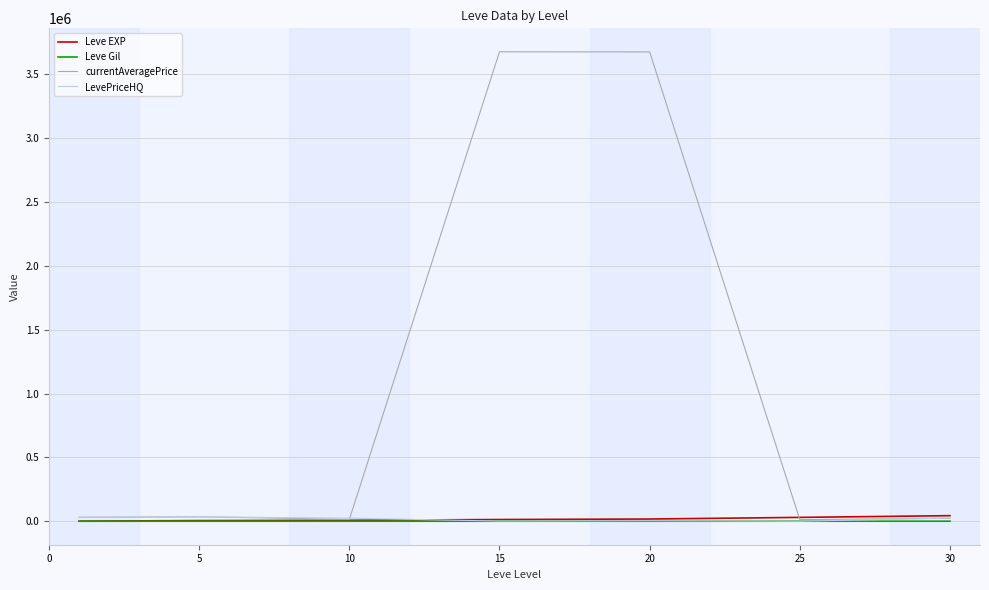

How many lines are shown in the chart?

4